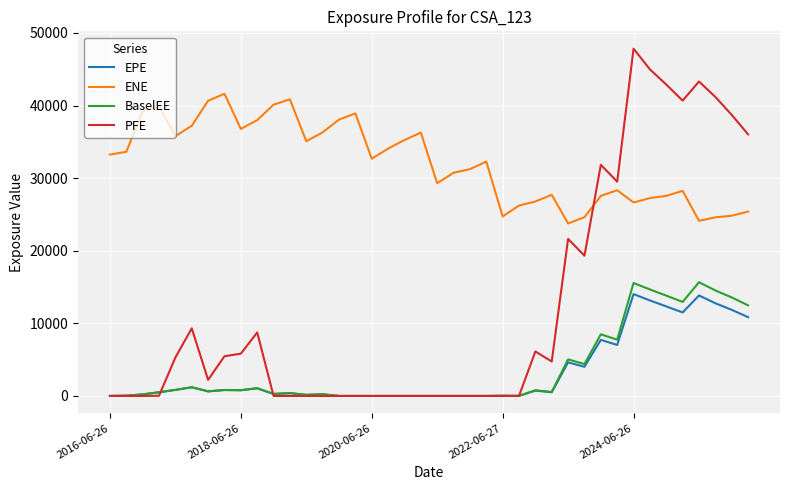

Which series has the largest range (max minus min)?

PFE